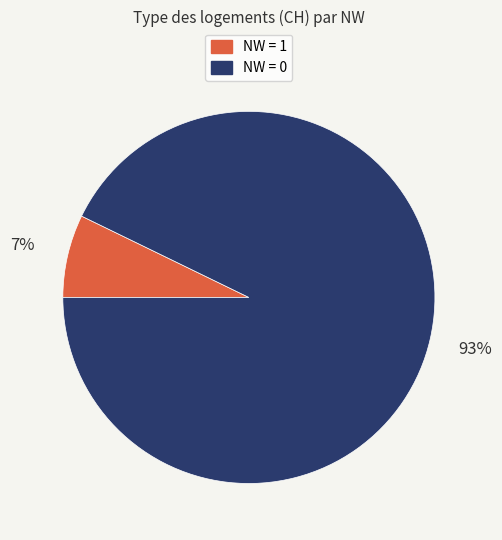

Do NW = 0 and NW = 1 together represent more than half of the pie?

Yes